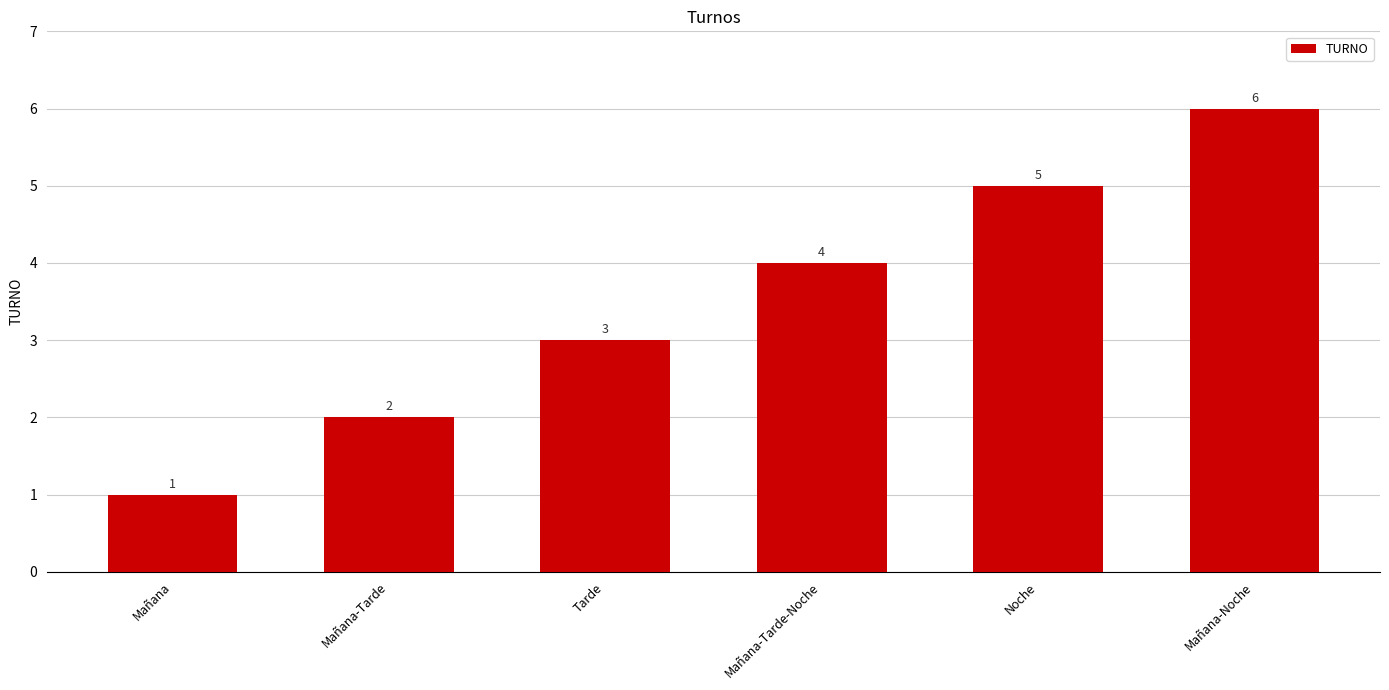

Read the value at Tarde.

3